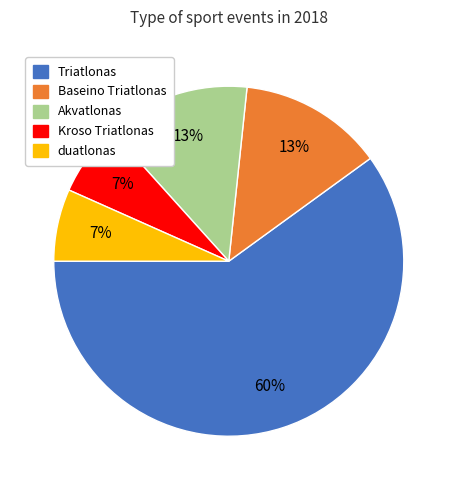

Is Akvatlonas the majority of the pie?

No